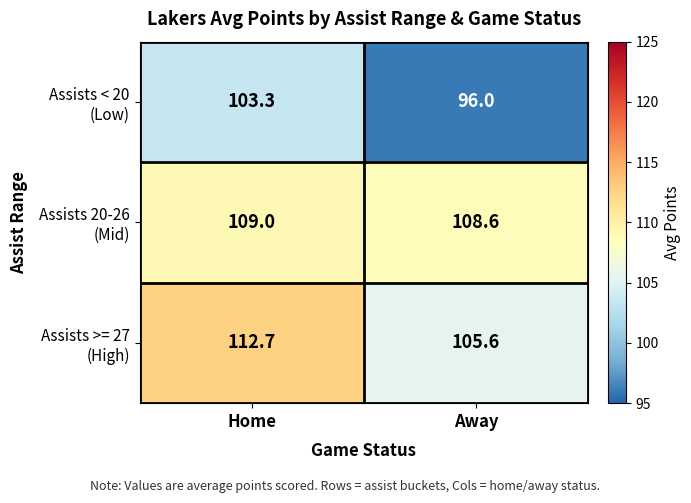

What is the difference between the highest and lowest values at Home?

9.4